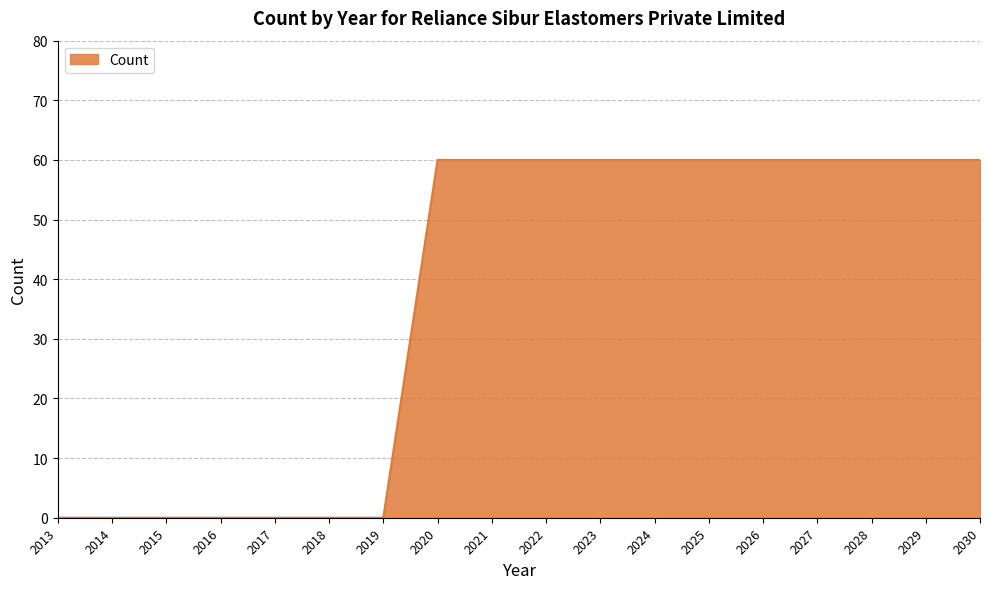

What is the change in value from 2017 to 2021?

+60